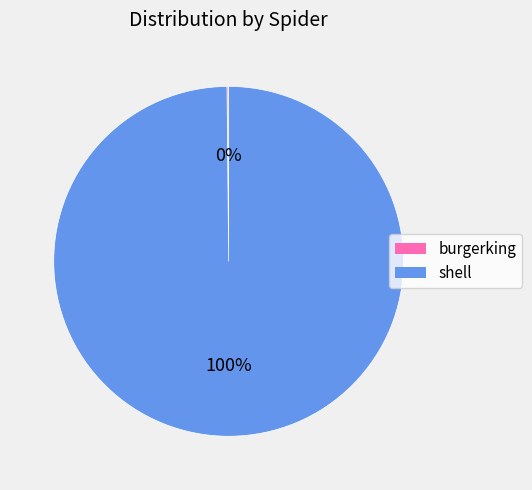

What is the largest slice in the pie chart?

shell